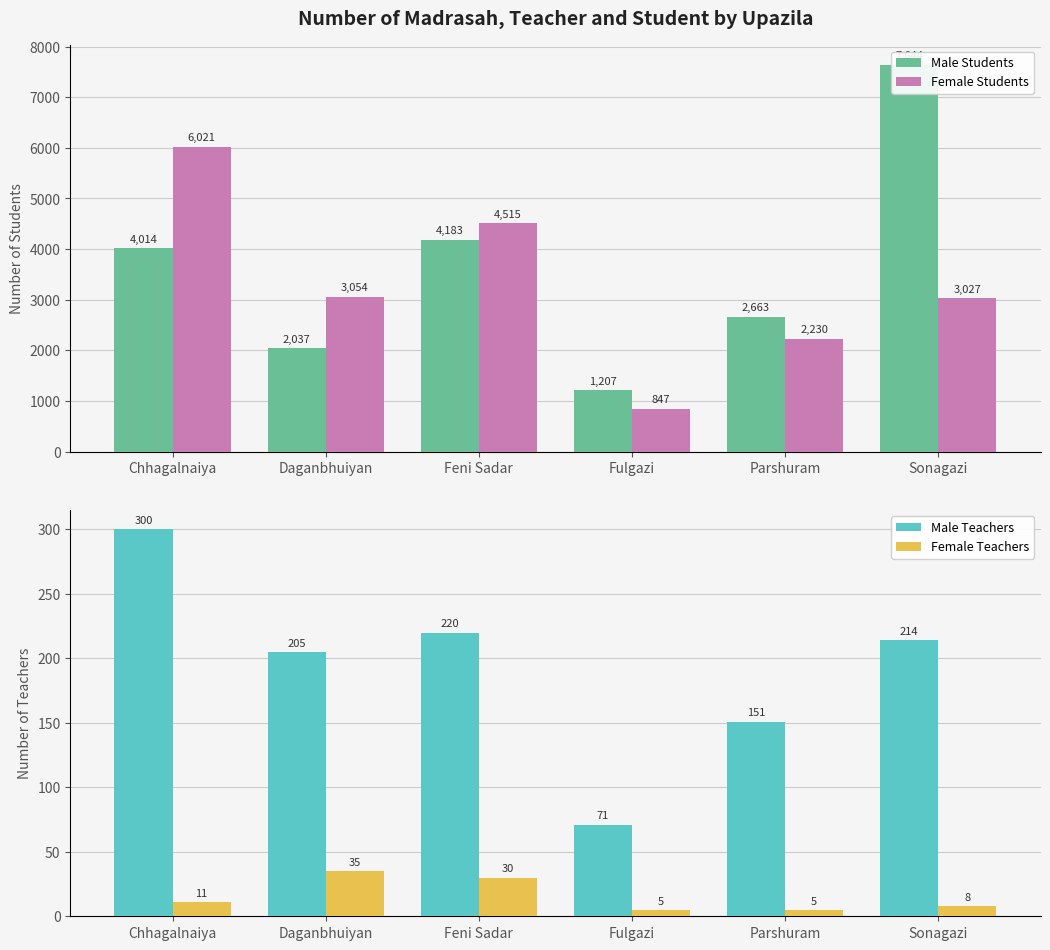

The value of Female Teachers at Daganbhuiyan is 17. True or false?

False